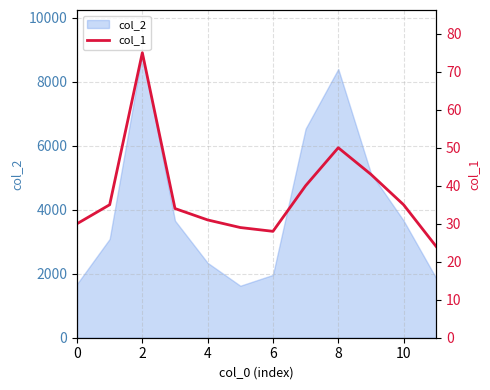

What value does the data have at 9, to the nearest 5?

45